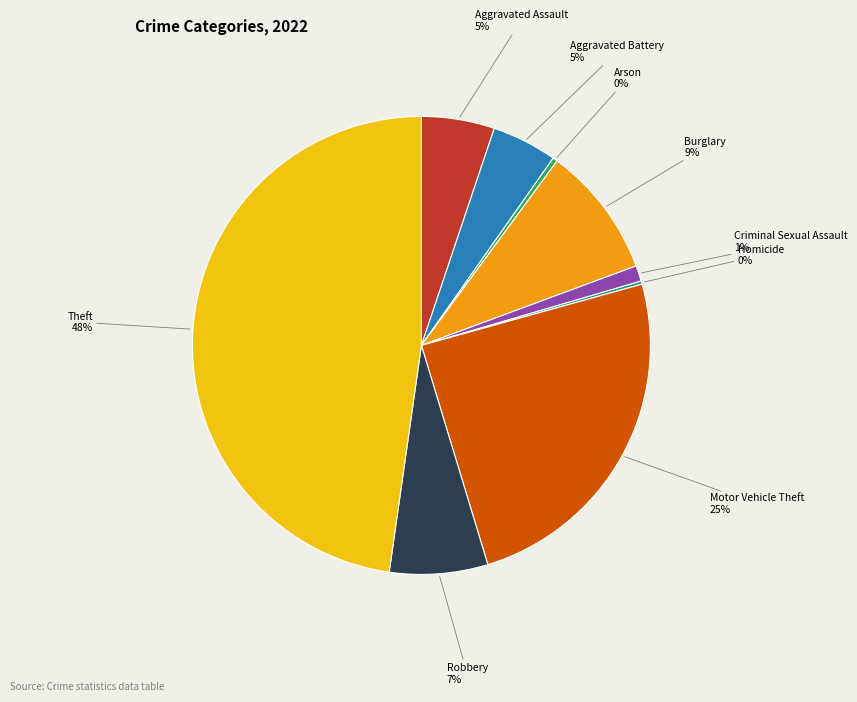

To the nearest percent, what is the difference between the largest and smallest slice percentages?

48%